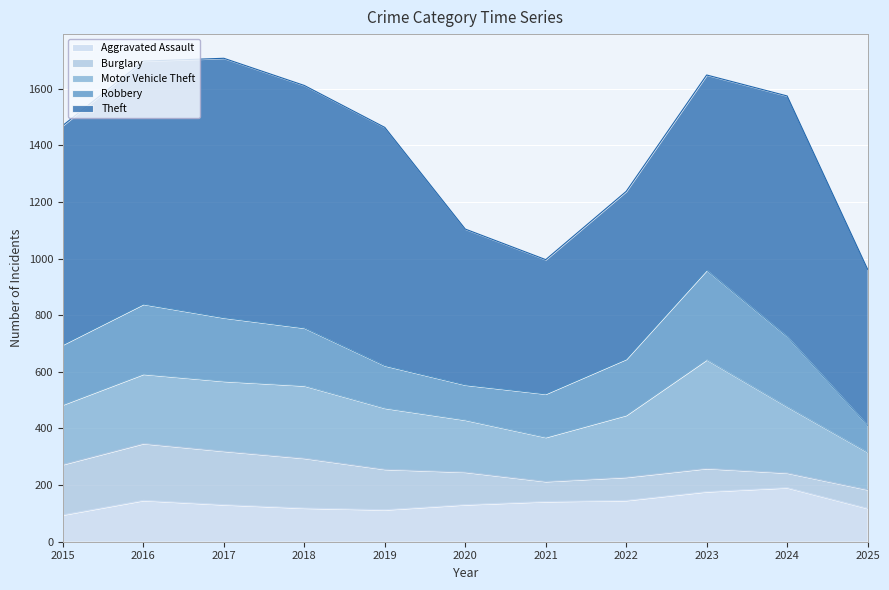

True or false: Theft has a value of 176 at 2022.

False